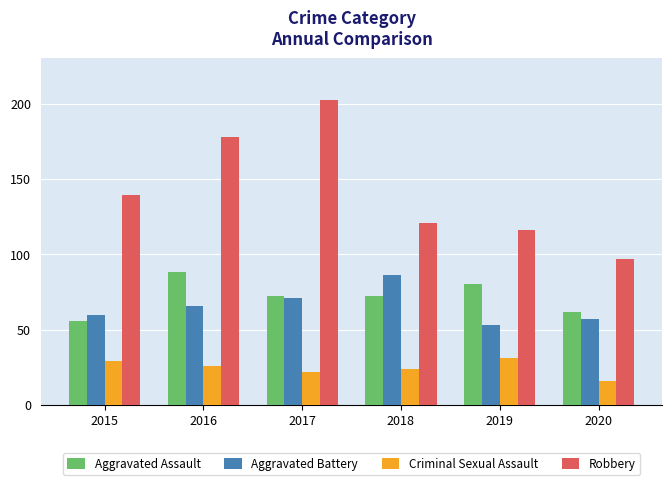

Reading left to right, what are all the values shown in this chart?

Aggravated Assault: 2015=56	2016=88	2017=72	2018=72	2019=80	2020=62
Aggravated Battery: 2015=60	2016=66	2017=71	2018=86	2019=53	2020=57
Criminal Sexual Assault: 2015=29	2016=26	2017=22	2018=24	2019=31	2020=16
Robbery: 2015=139	2016=178	2017=202	2018=121	2019=116	2020=97